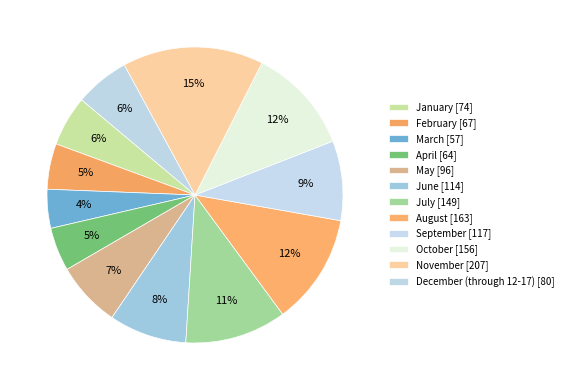

Rank the categories by value from lowest to highest.

March, April, February, January, December (through 12-17), May, June, September, July, October, August, November